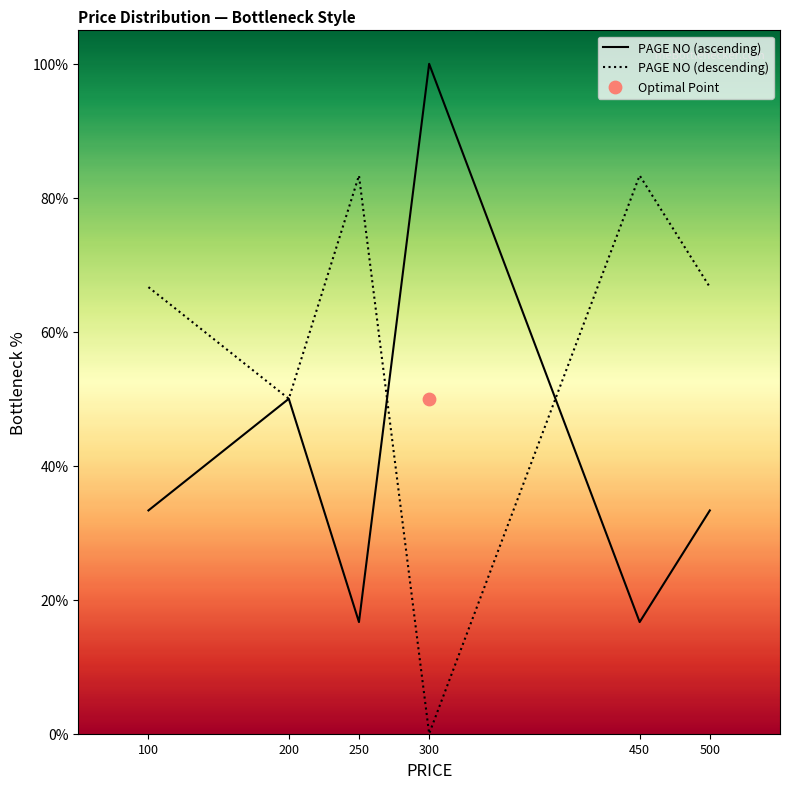

What are all the series names shown in the legend?

PAGE NO (ascending), PAGE NO (descending)